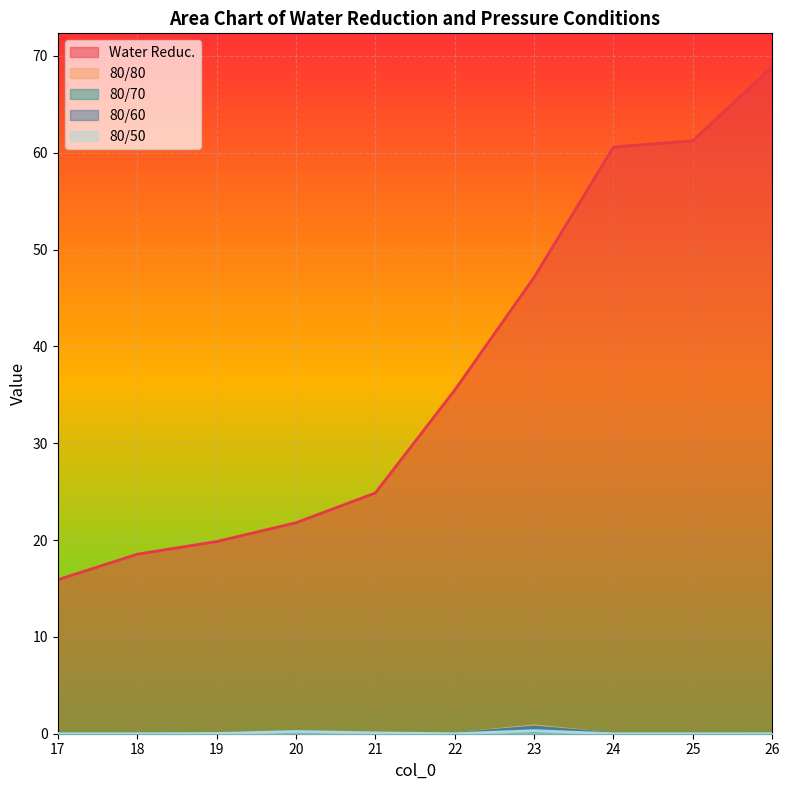

At which category is the sum across all series the highest?

26